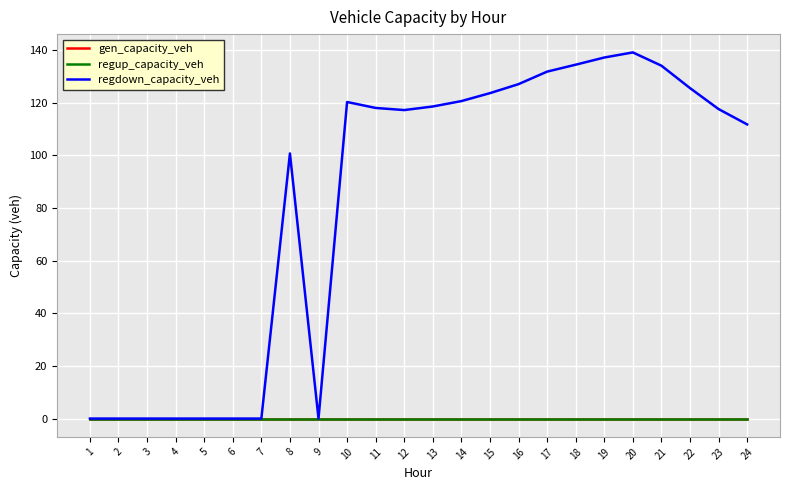

At which category is the sum across all series the highest?

20